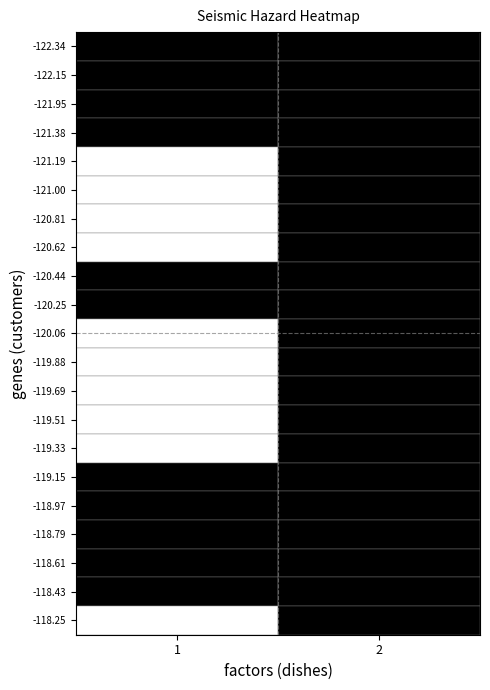

Reading left to right, what are all the values shown in this chart?

-122.34: 1=1	2=1
-122.15: 1=1	2=1
-121.95: 1=1	2=1
-121.38: 1=1	2=1
-121.19: 1=0	2=1
-121.00: 1=0	2=1
-120.81: 1=0	2=1
-120.62: 1=0	2=1
-120.44: 1=1	2=1
-120.25: 1=1	2=1
-120.06: 1=0	2=1
-119.88: 1=0	2=1
-119.69: 1=0	2=1
-119.51: 1=0	2=1
-119.33: 1=0	2=1
-119.15: 1=1	2=1
-118.97: 1=1	2=1
-118.79: 1=1	2=1
-118.61: 1=1	2=1
-118.43: 1=1	2=1
-118.25: 1=0	2=1